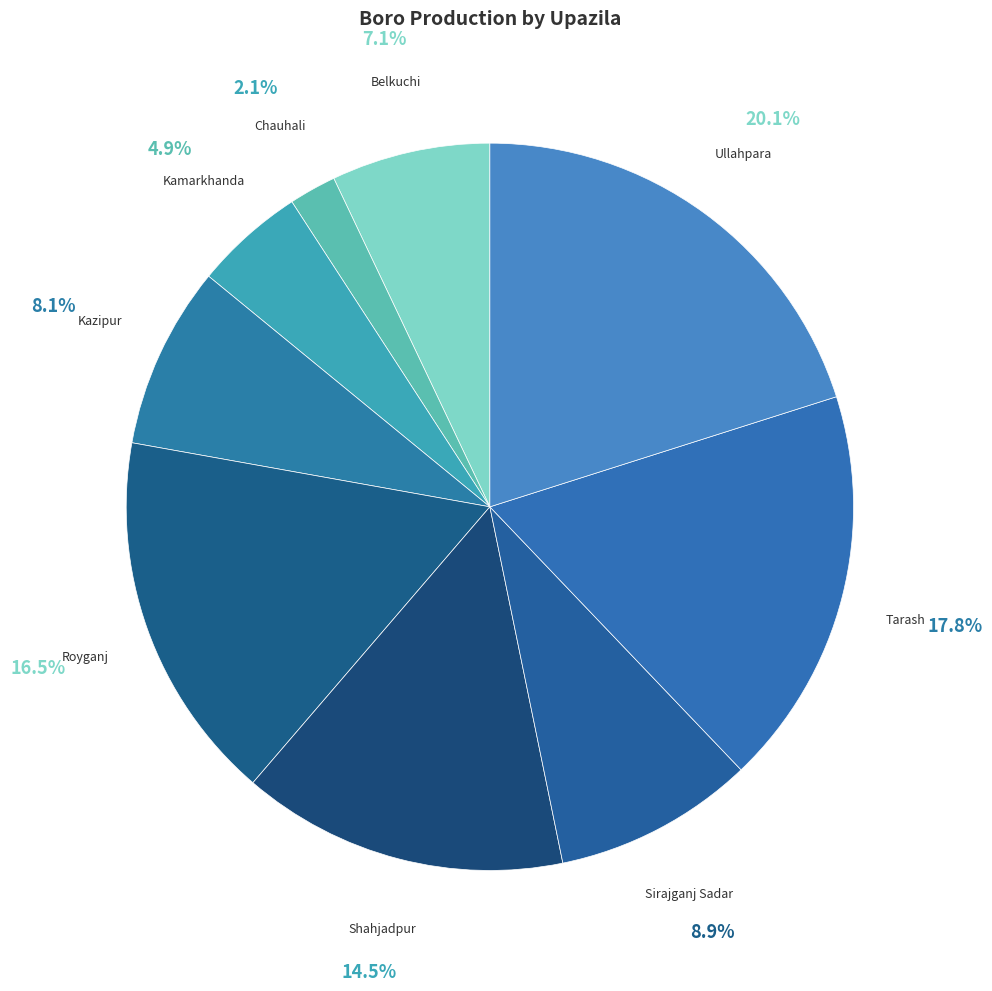

To the nearest percent, what is the difference between the largest and smallest slice percentages?

18%